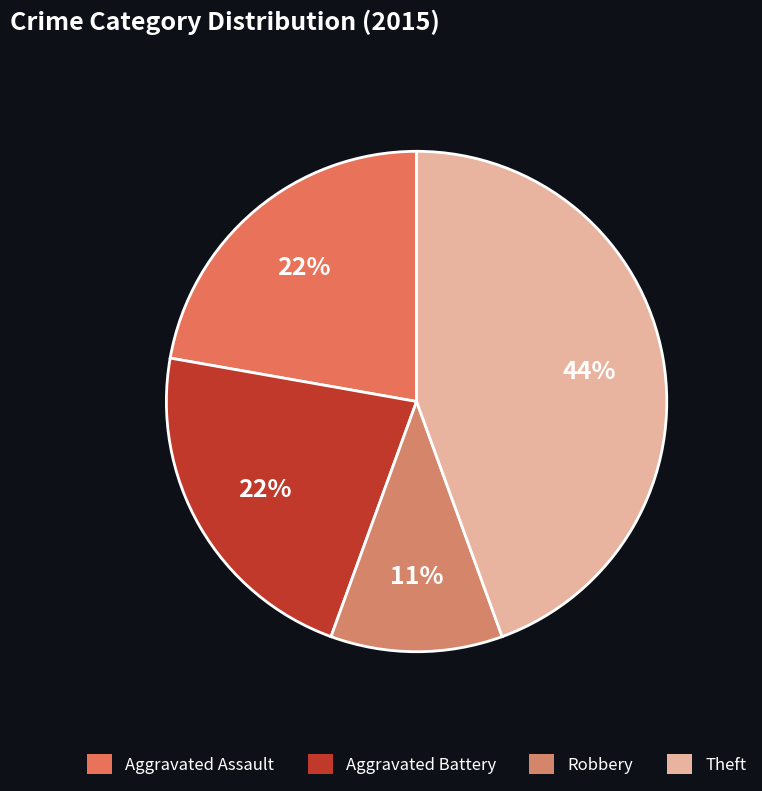

Does any single category account for the majority?

No